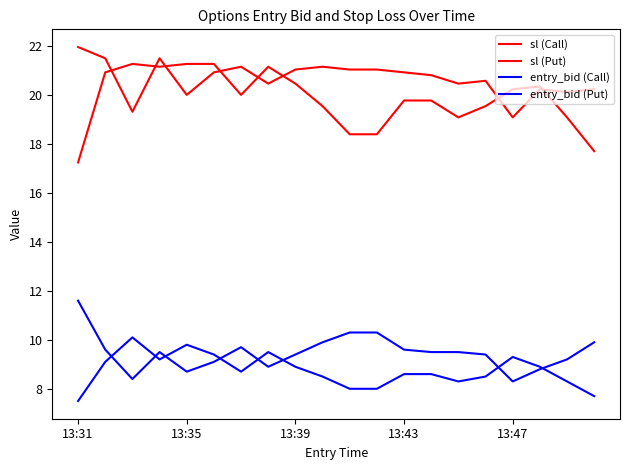

How many lines are shown in the chart?

4